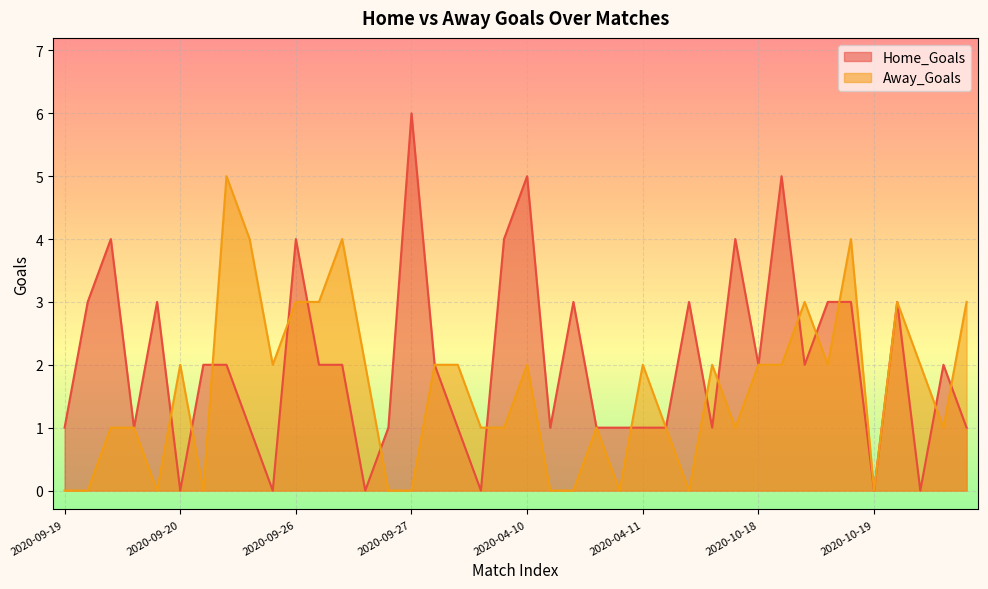

List the series in order of their overall mean, lowest first.

Away_Goals, Home_Goals